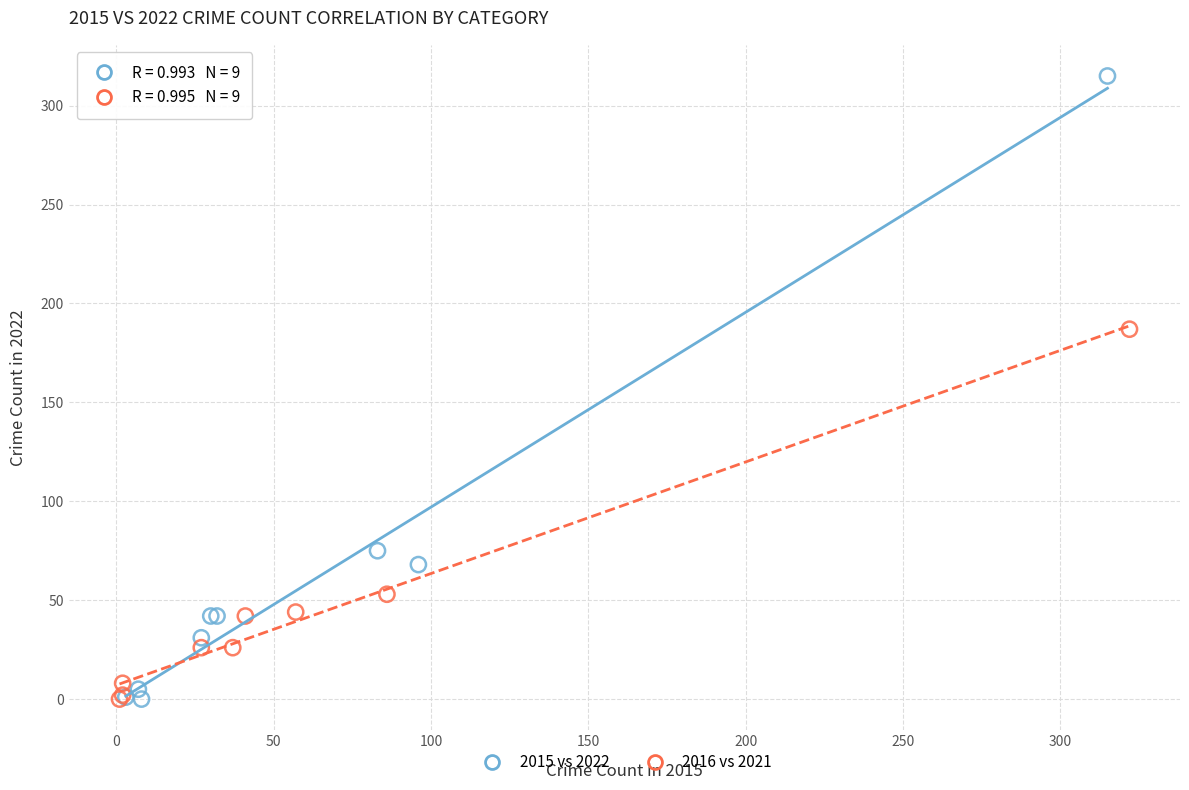

Which series reaches the maximum Y coordinate?

2015 vs 2022